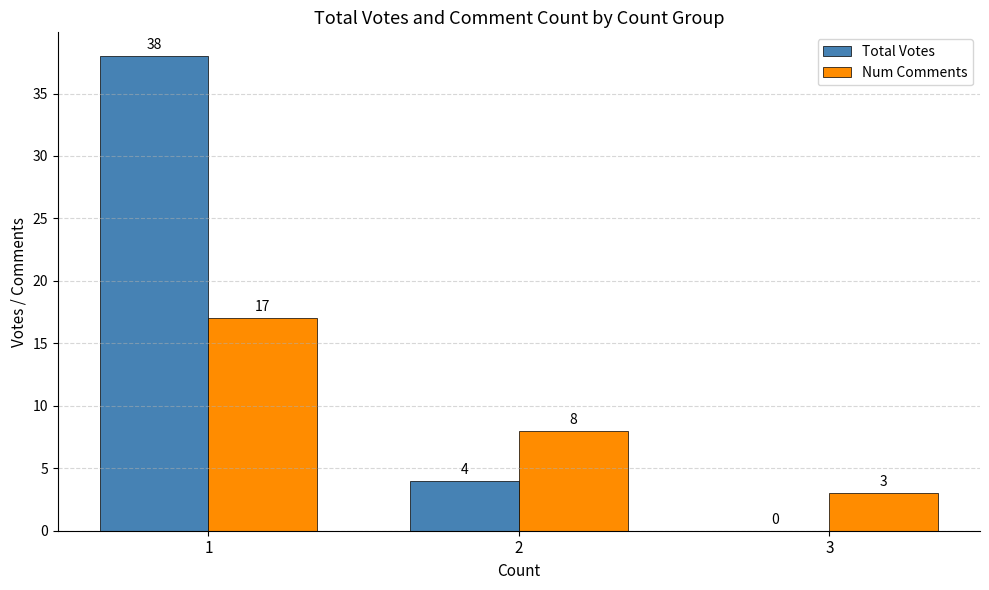

What value does the Num Comments series have at 1?

17